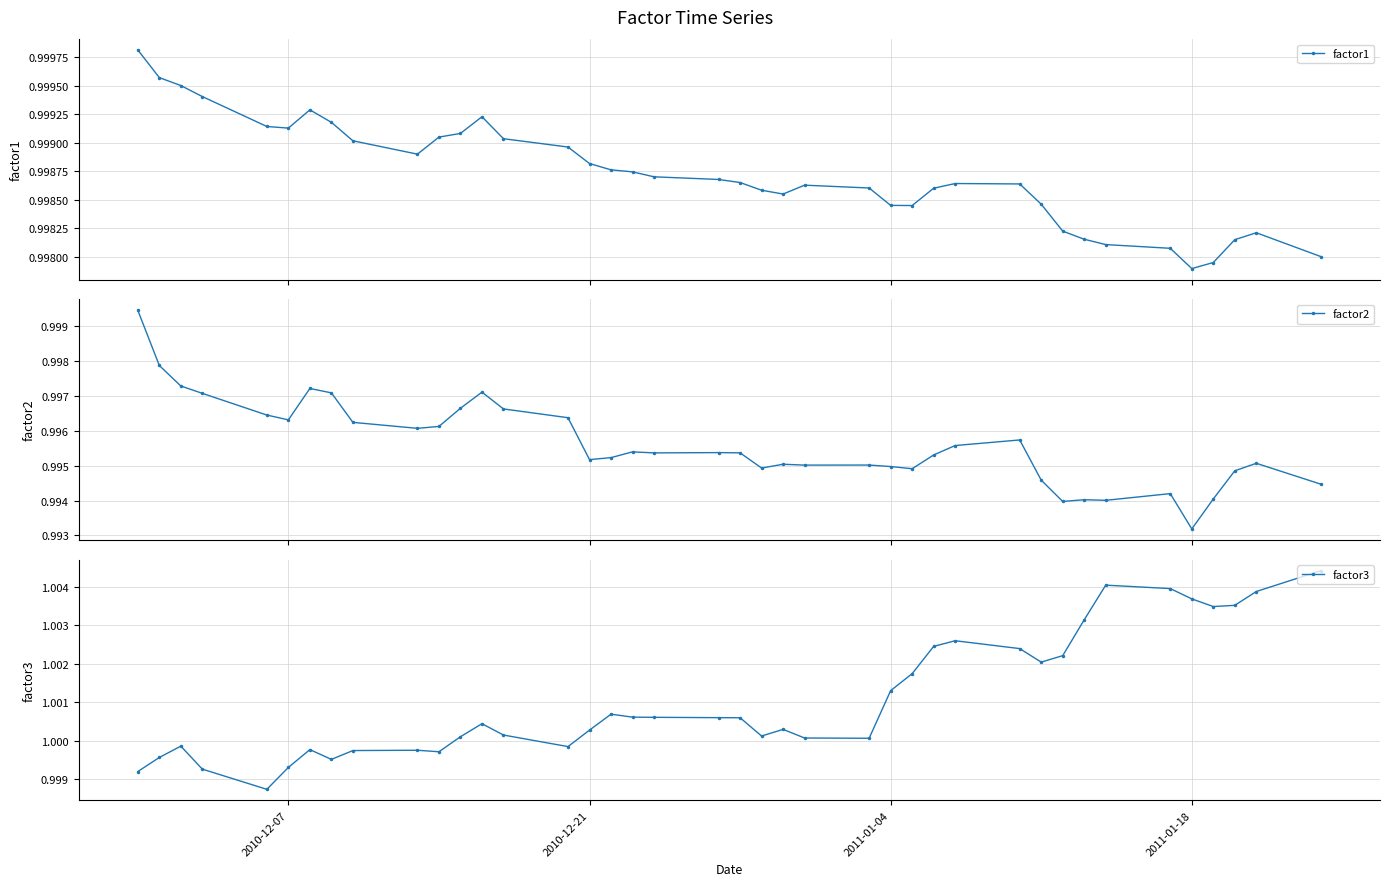

True or false: factor1 has more than 0 points higher than both neighbors.

True